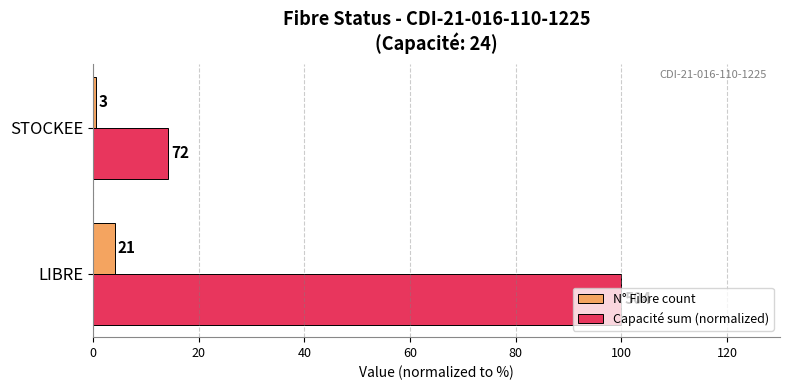

Reading right to left, transcribe all the data shown in this chart.

N° Fibre count: 0.6	4.2
Capacité sum (normalized): 14.3	100.0